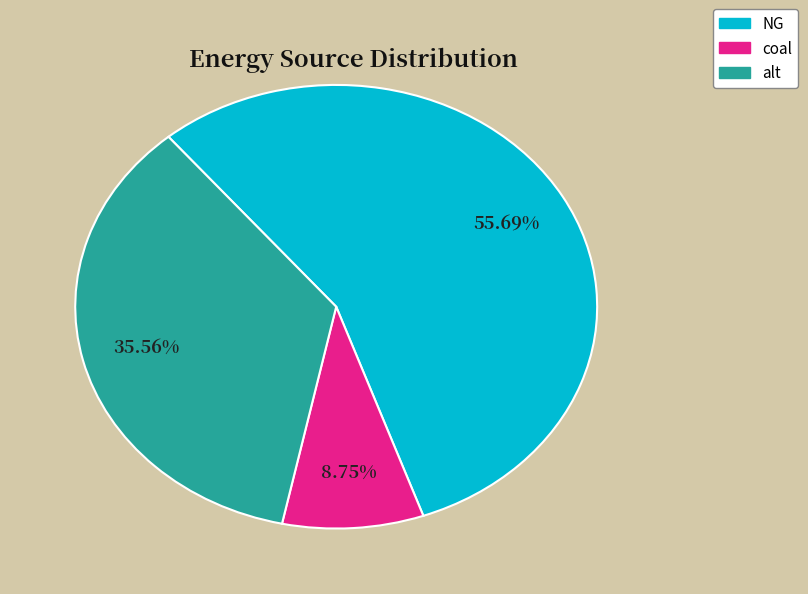

Is there any slice that represents more than half of the pie?

Yes